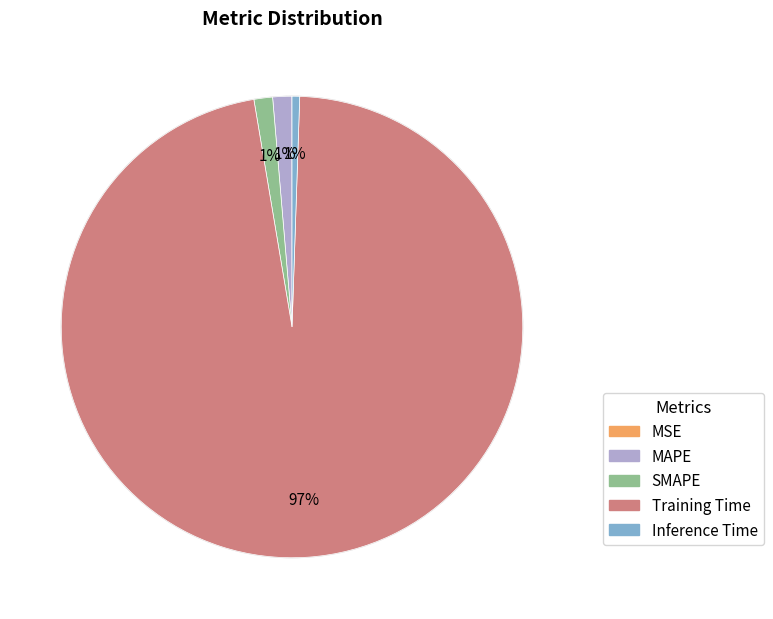

Which slice is the largest?

Training Time